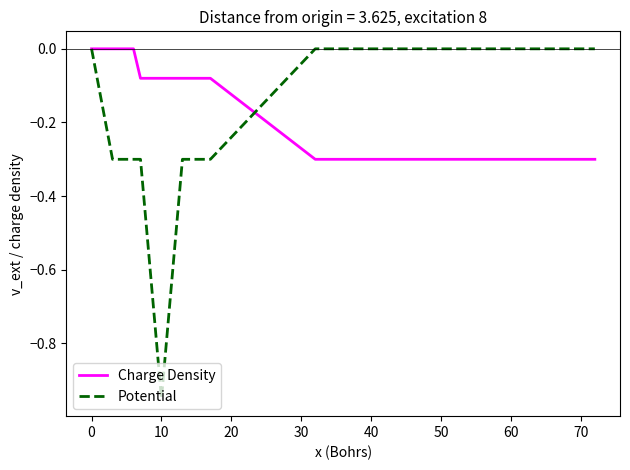

Which series has the widest spread of values?

Potential